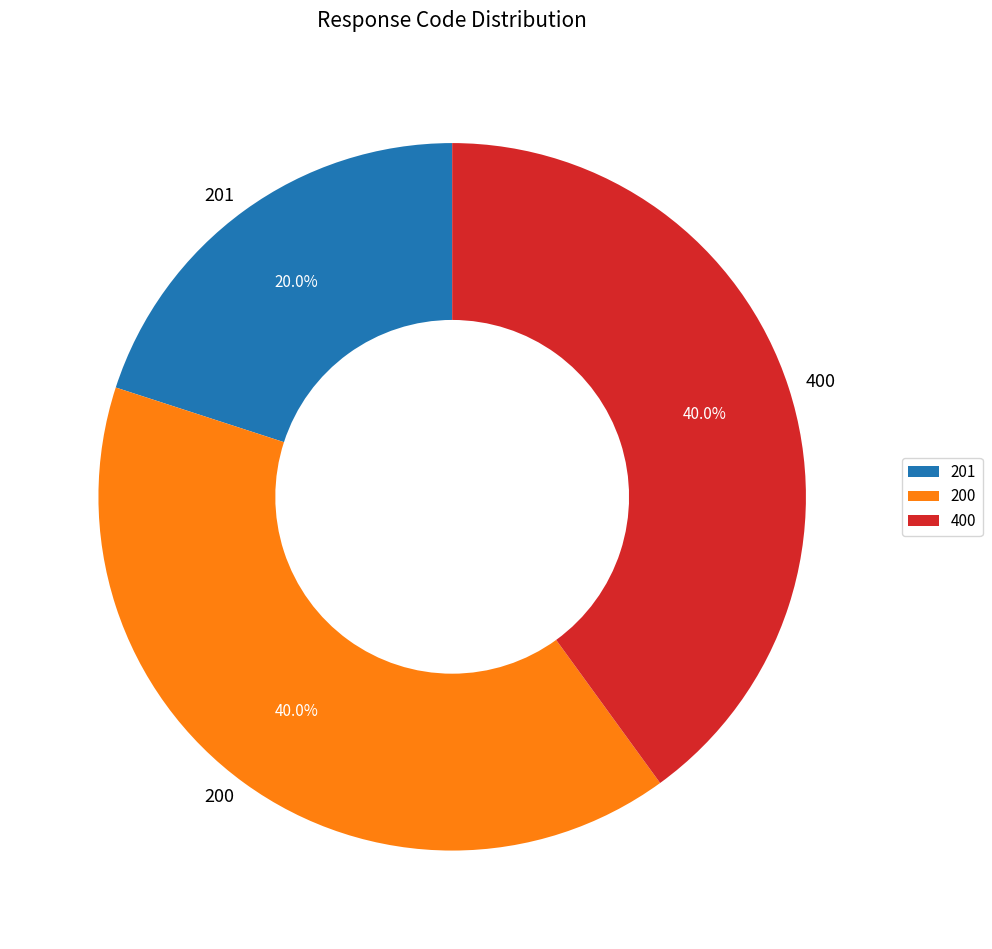

Which has a higher value, 201 or 400?

400